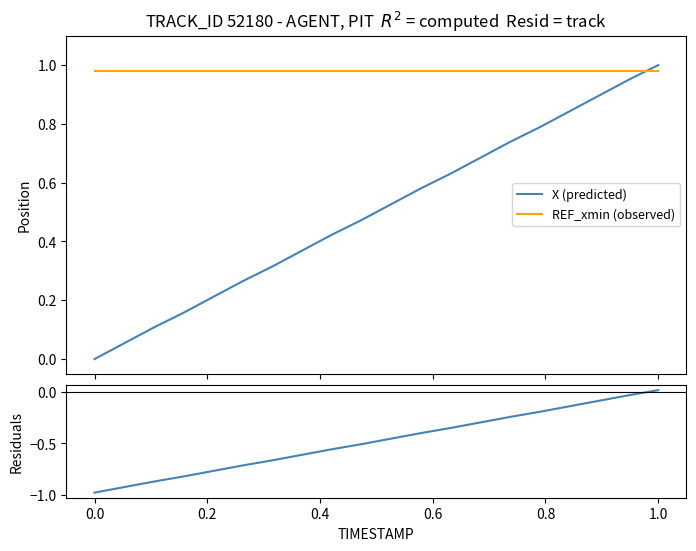

Which series has the largest total across all categories?

REF_xmin (observed)